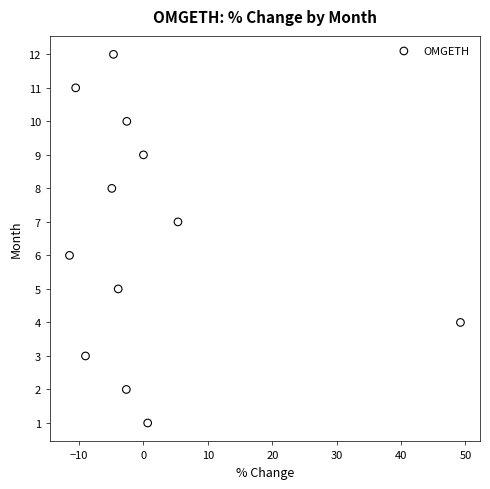

What is the range of Y values (max minus min)?

11